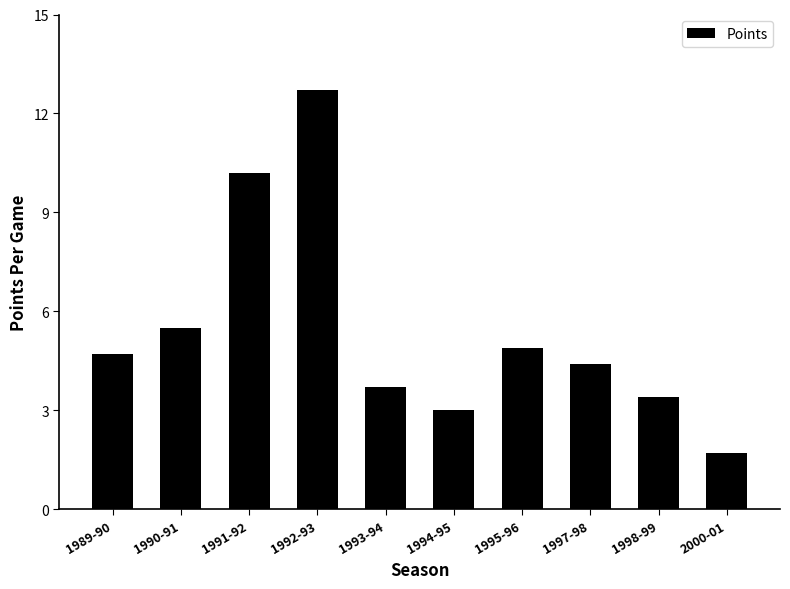

List the labels in order of value, largest first.

1992-93, 1991-92, 1990-91, 1995-96, 1989-90, 1997-98, 1993-94, 1998-99, 1994-95, 2000-01